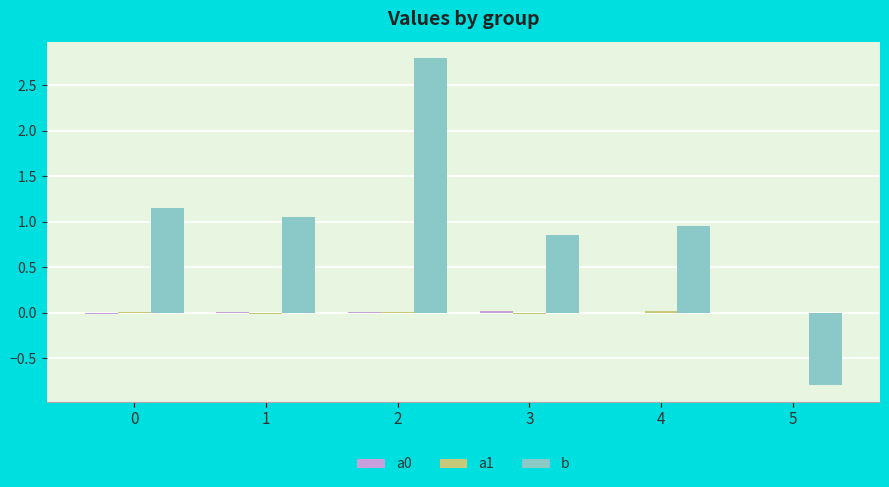

What is the greatest value displayed?

2.8